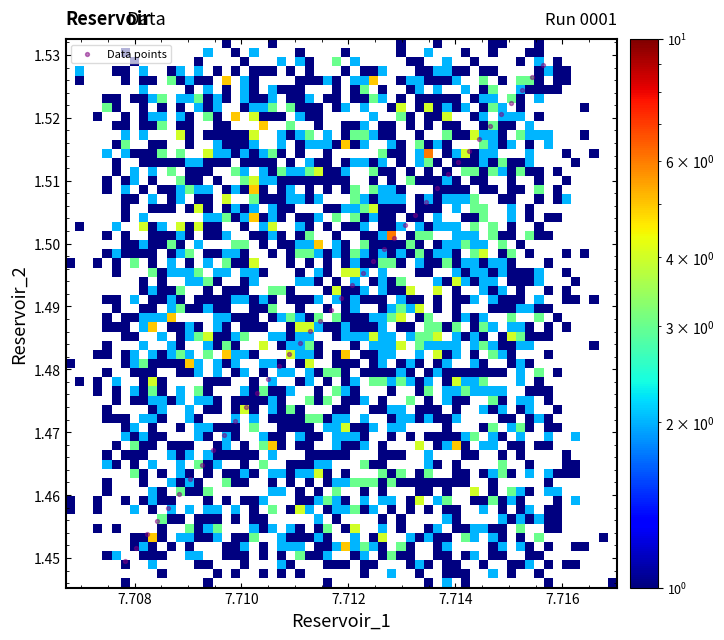

How many data points are displayed?

40